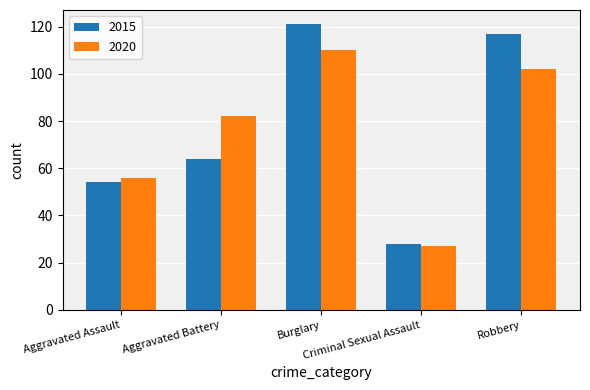

Is it true that 2020 equals 125 at Aggravated Battery?

False